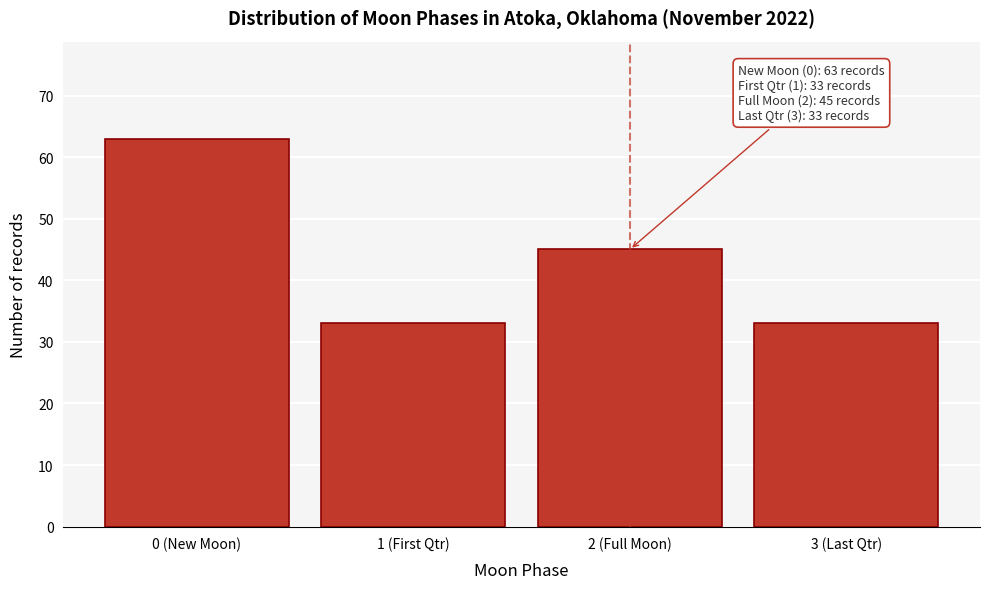

Reading left to right, transcribe all the data shown in this chart.

0 (New Moon)=63	1 (First Qtr)=33	2 (Full Moon)=45	3 (Last Qtr)=33